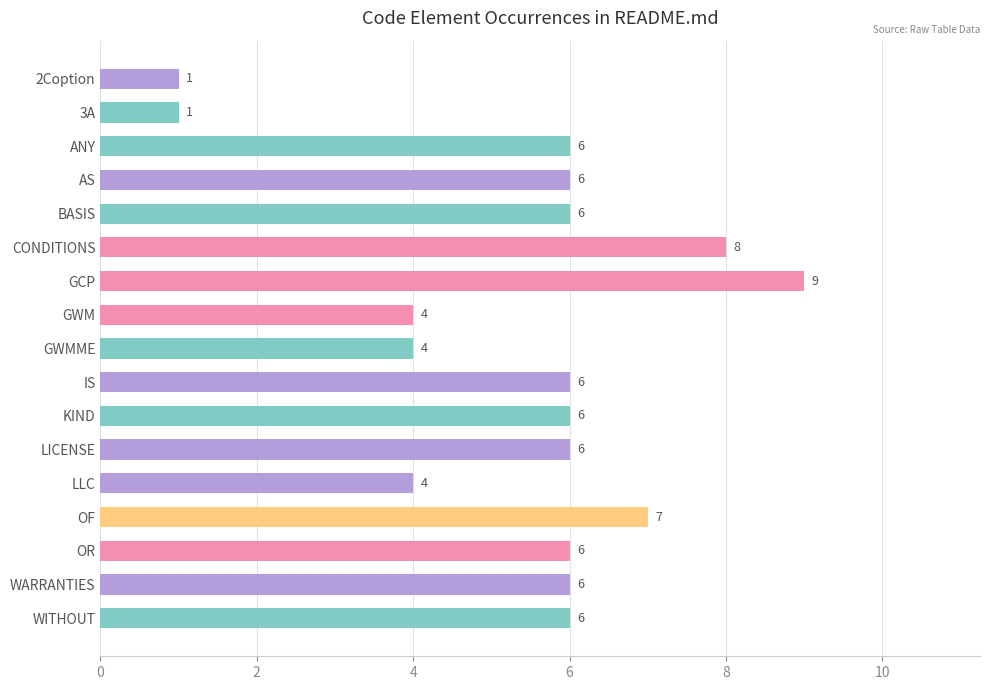

What is the maximum value shown in the chart?

9